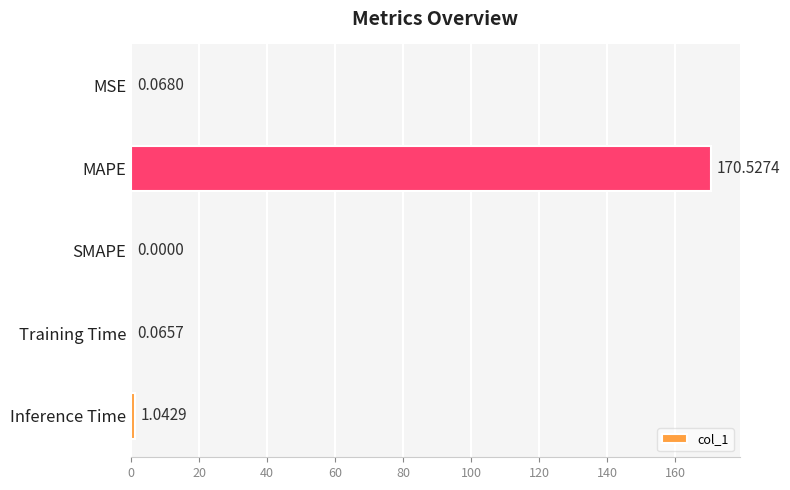

At which label is the value closest to 85?

Inference Time